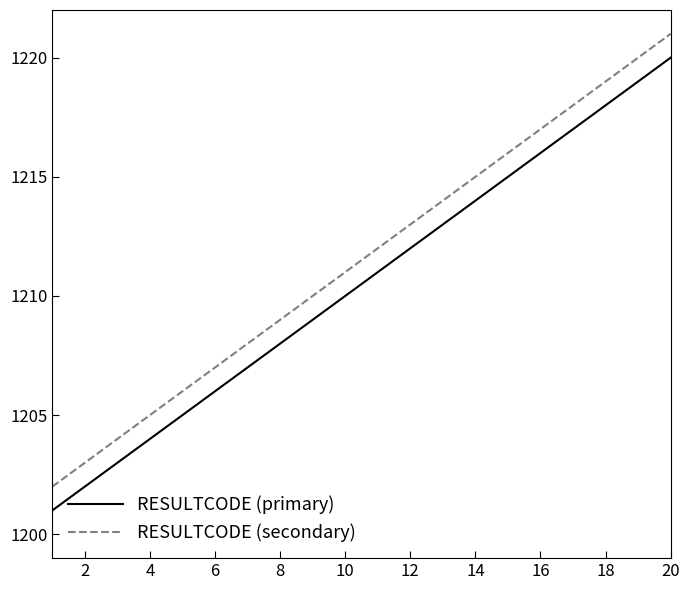

True or false: RESULTCODE (secondary) and RESULTCODE (primary) cross at least once.

False